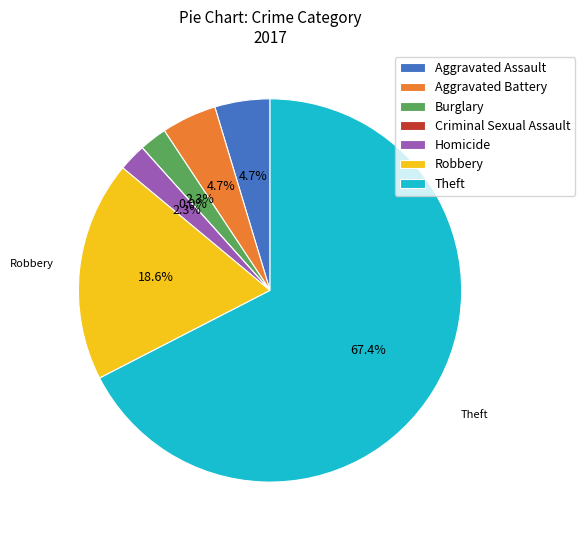

What percentage is the Theft slice, to the nearest percent?

67%